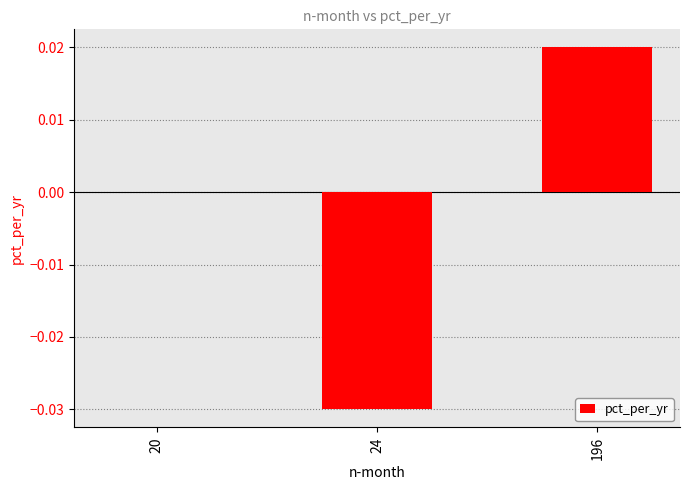

The chart shows a value of -0.0 at 24. True or false?

True